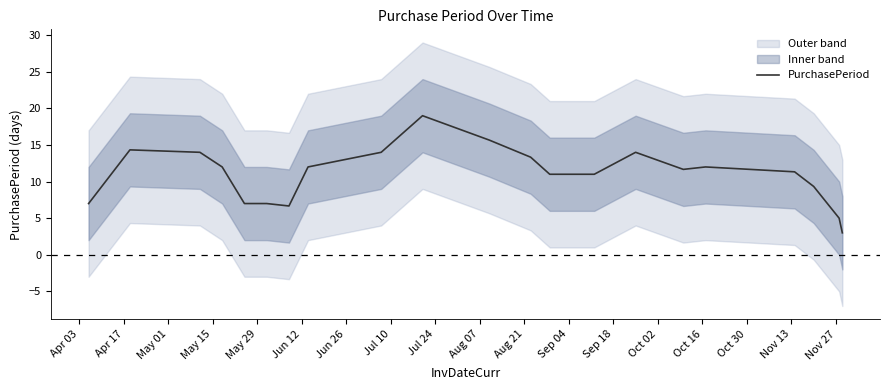

How many points are higher than both their immediate neighbors (excluding endpoints)?

4